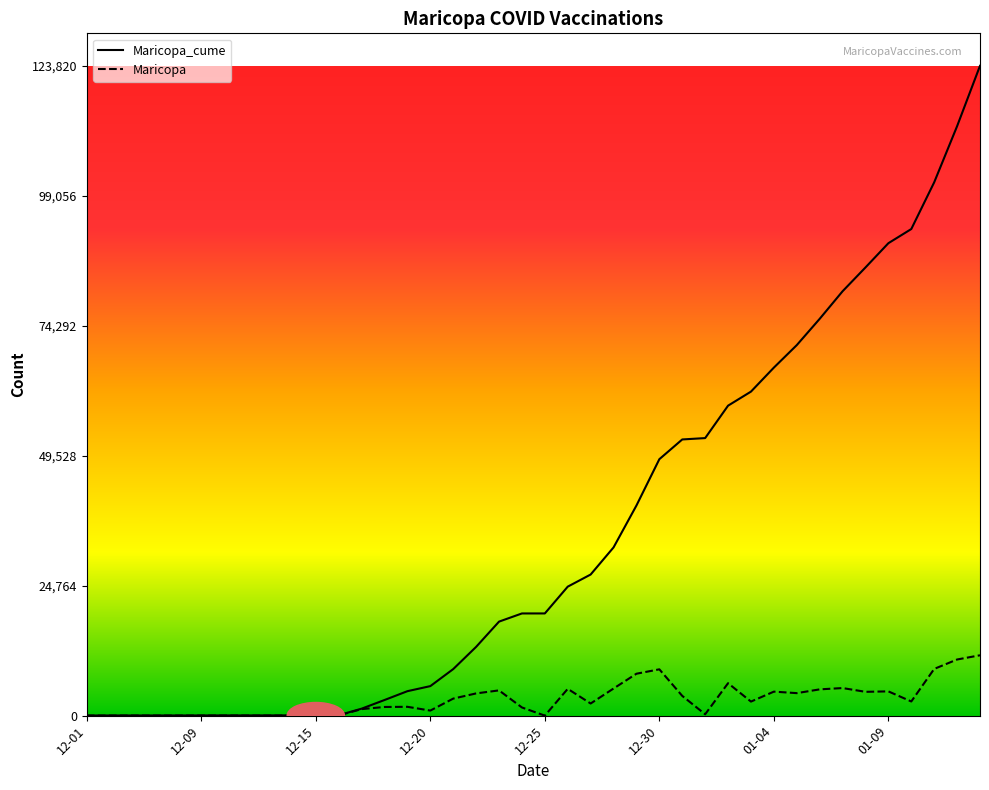

True or false: Maricopa has more than 1 points higher than both neighbors.

True